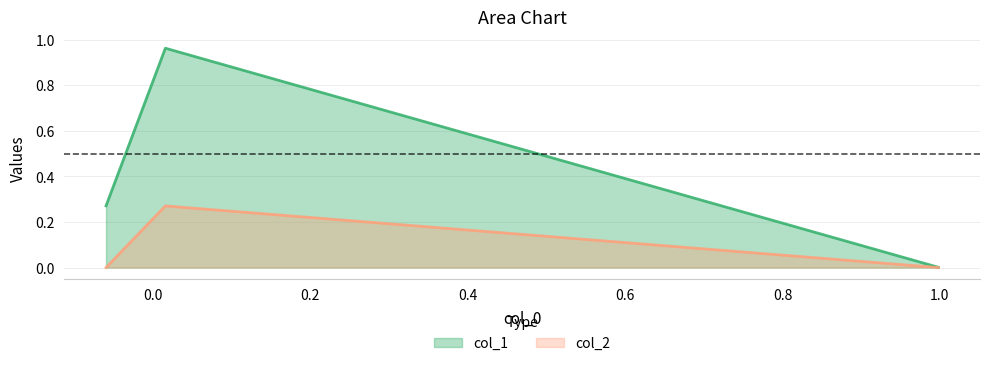

Which series has the widest spread of values?

col_1